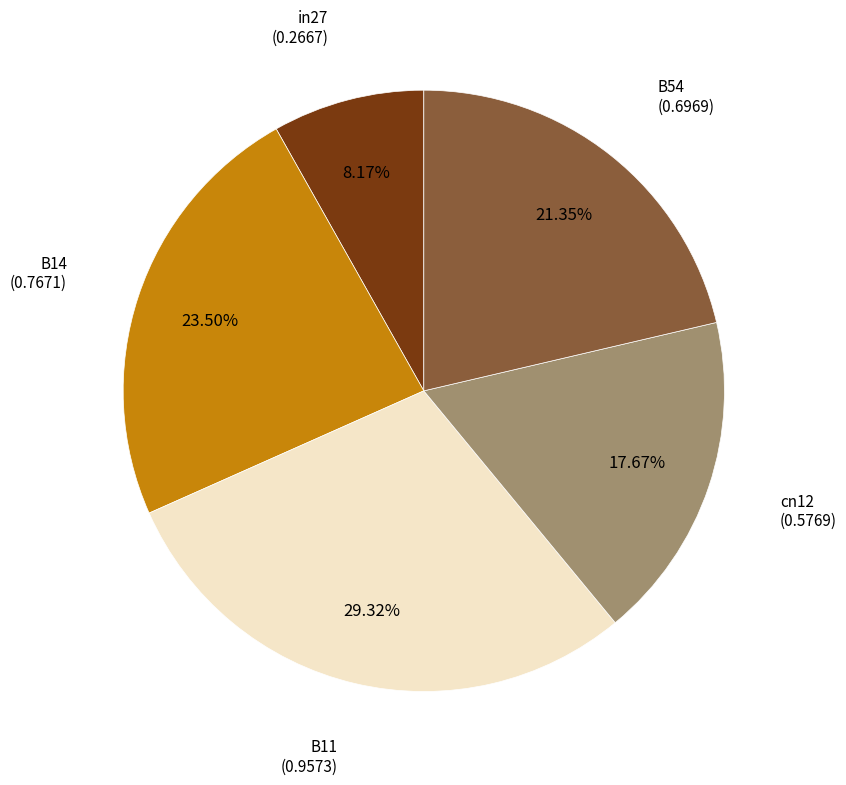

Is there any slice that represents more than half of the pie?

No